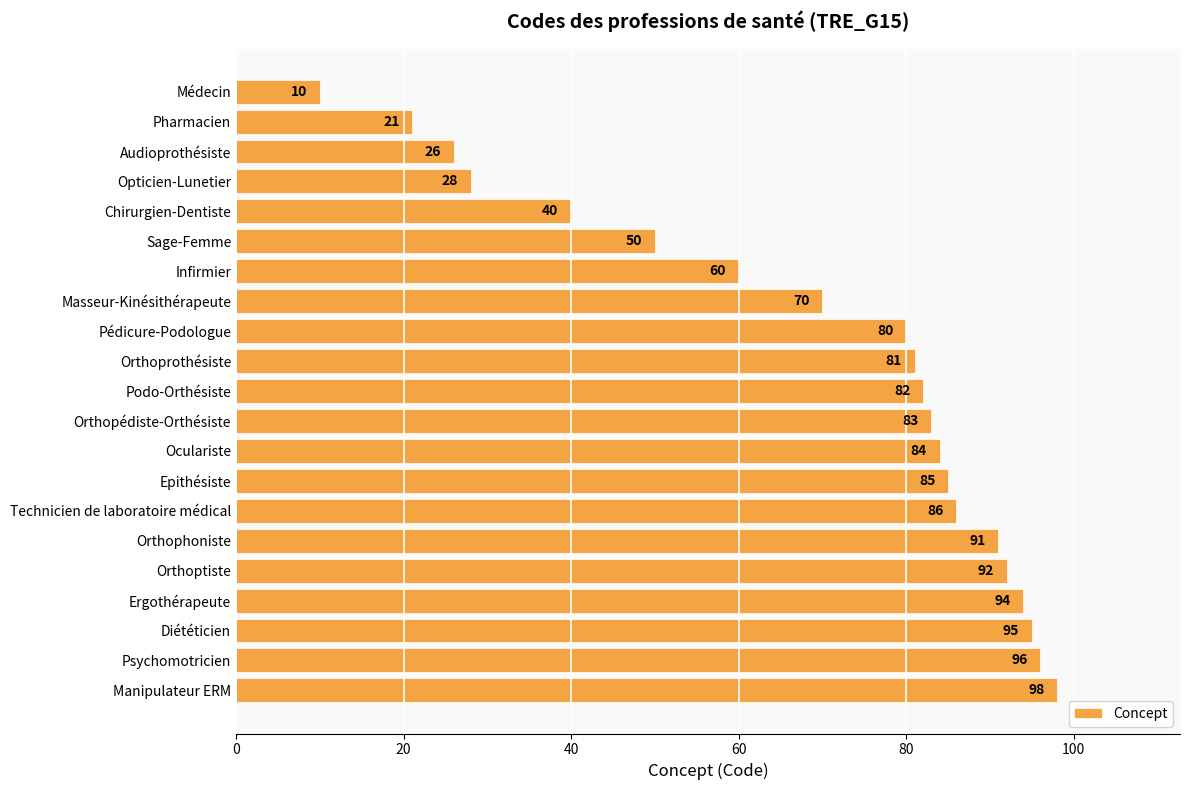

List the labels in order of value, largest first.

Manipulateur ERM, Psychomotricien, Diététicien, Ergothérapeute, Orthoptiste, Orthophoniste, Technicien de laboratoire médical, Epithésiste, Oculariste, Orthopédiste-Orthésiste, Podo-Orthésiste, Orthoprothésiste, Pédicure-Podologue, Masseur-Kinésithérapeute, Infirmier, Sage-Femme, Chirurgien-Dentiste, Opticien-Lunetier, Audioprothésiste, Pharmacien, Médecin